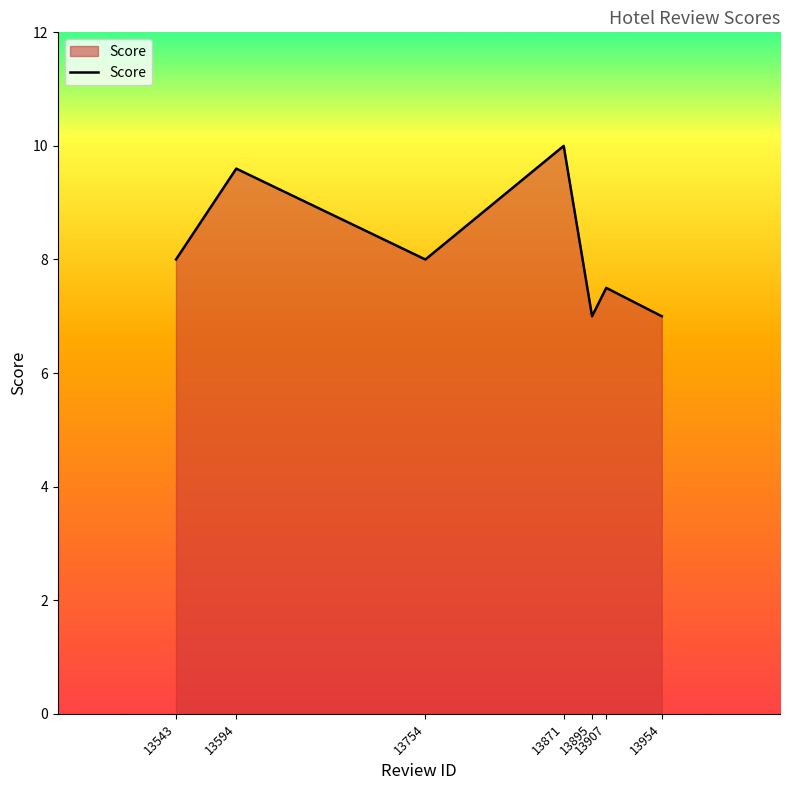

What value does the data have at 13871?

10.0